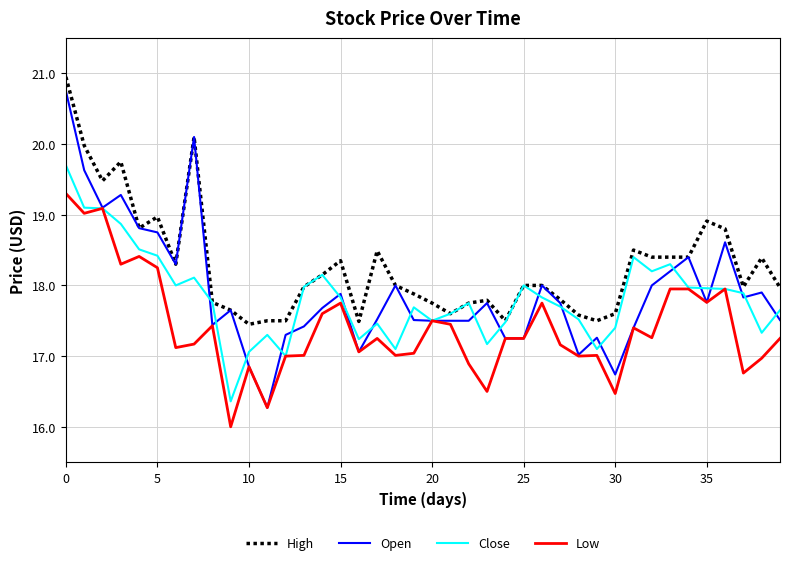

Which series has the largest range (max minus min)?

Open